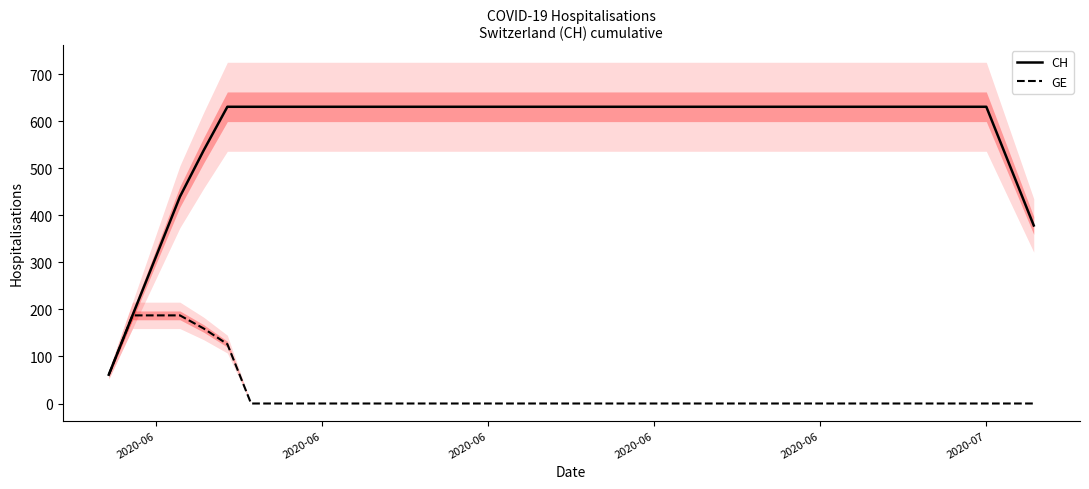

Which series changed the most between 2020-06 and 2020-06?

CH